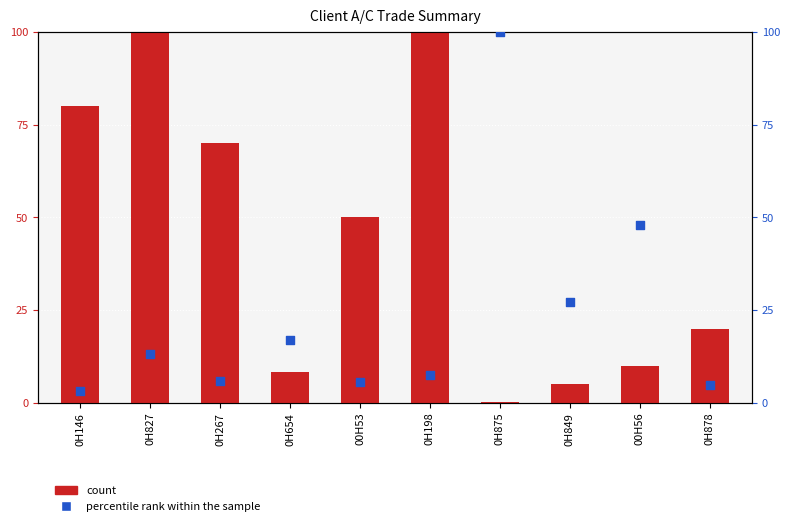

What is the total value across all series at 0H827?

113.2